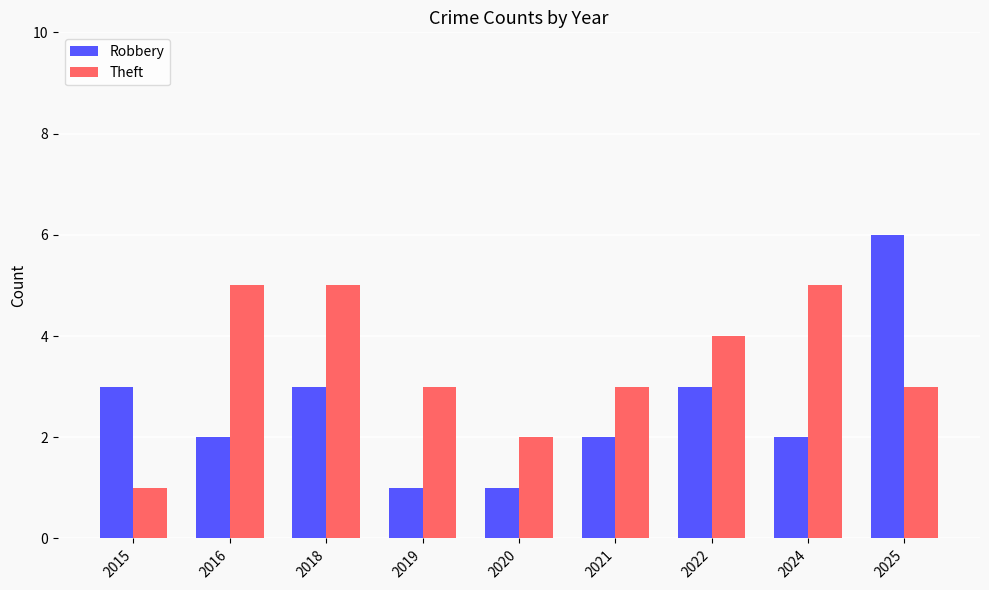

Reading left to right, list all the values displayed in this chart.

Robbery: 3	2	3	1	1	2	3	2	6
Theft: 1	5	5	3	2	3	4	5	3